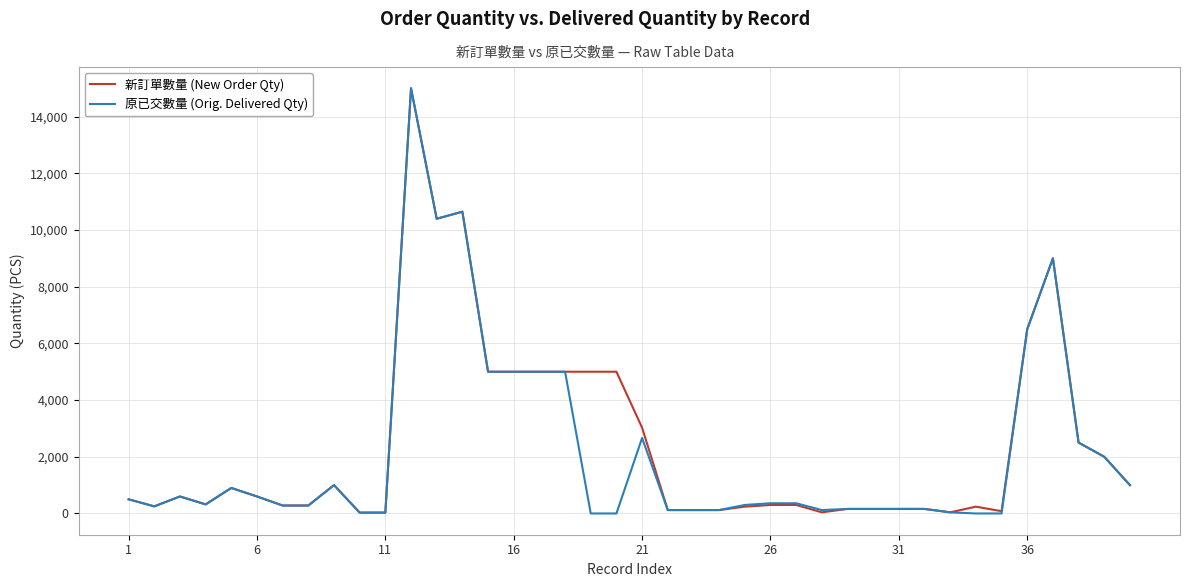

What is the greatest value displayed?

15000